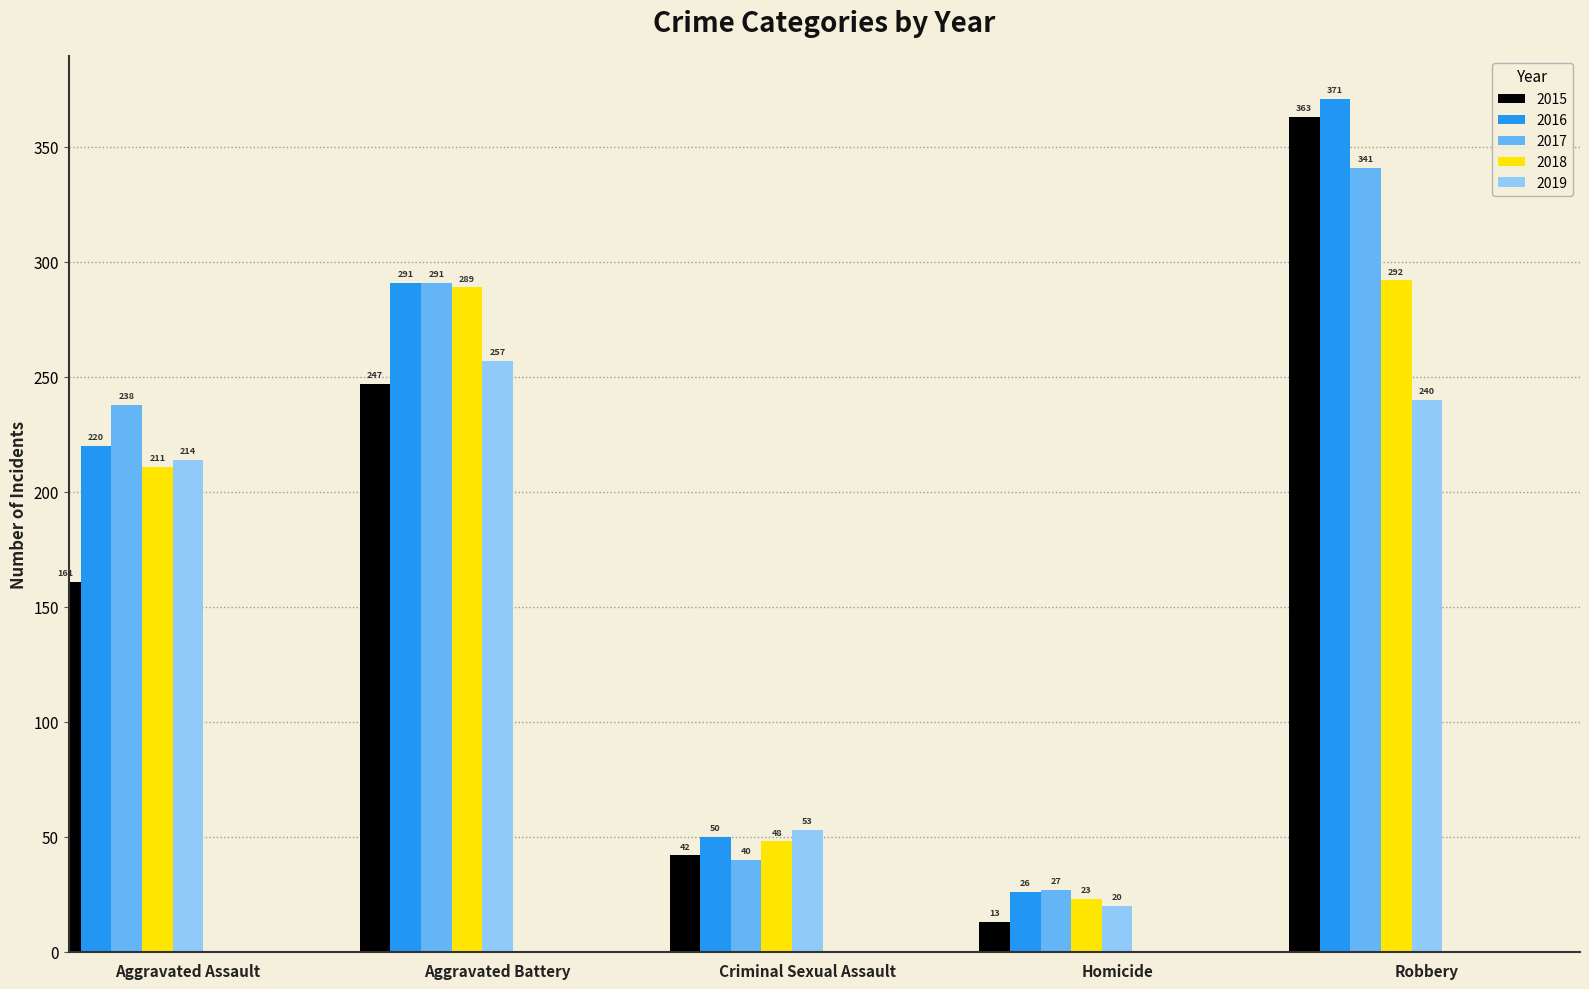

Between Aggravated Battery and Robbery, which series saw the biggest shift?

2015